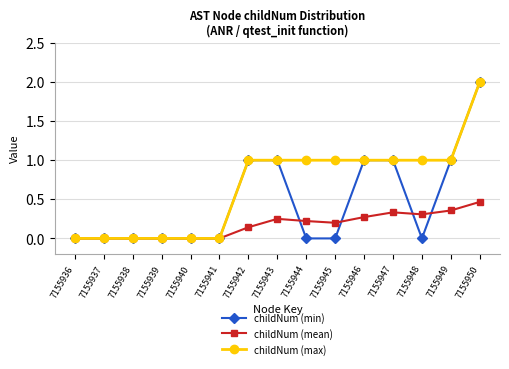

Rank the series by their average value, from lowest to highest.

childNum (mean), childNum (min), childNum (max)